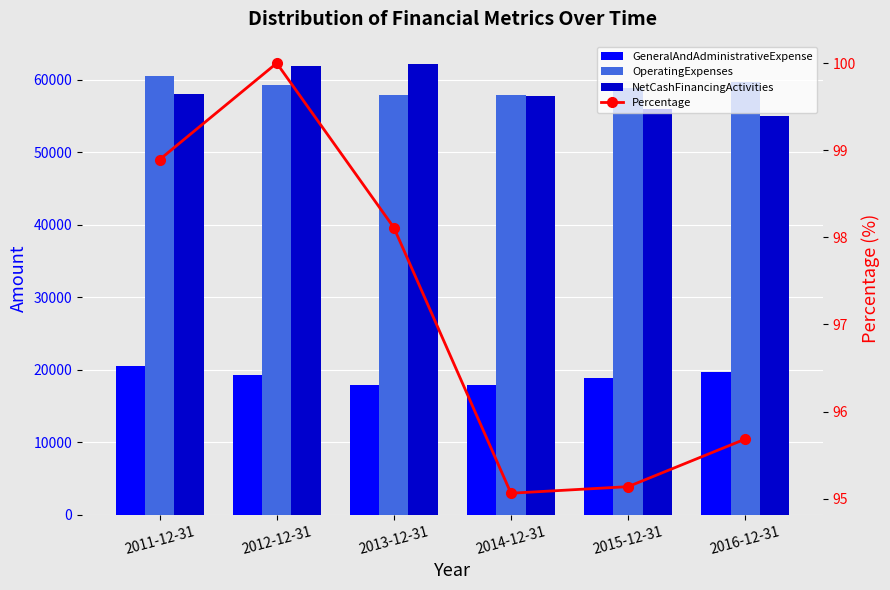

What is the average value of the GeneralAndAdministrativeExpense series?

19029.3